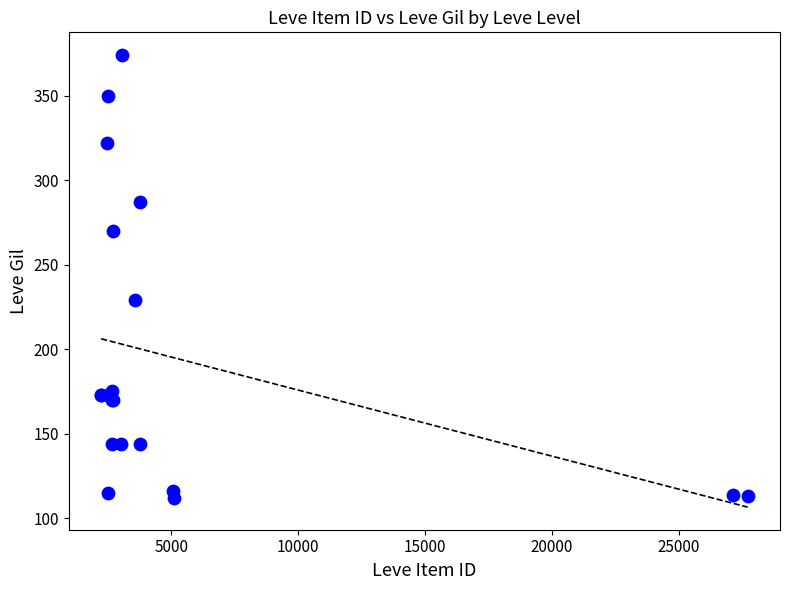

What Y value in the scatter plot is closest to 243?

229